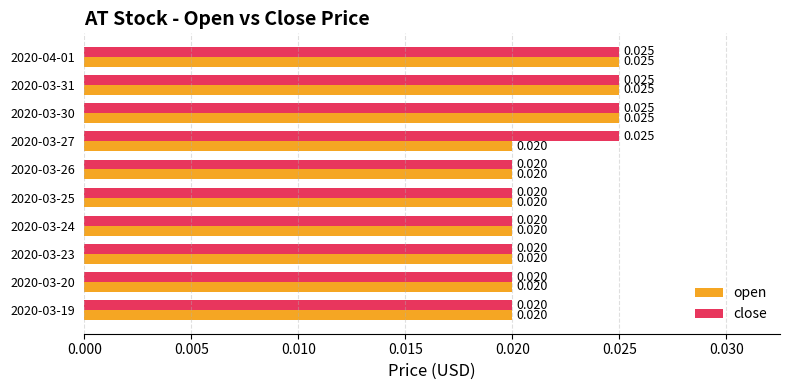

Rank the series by their average value, from highest to lowest.

close, open